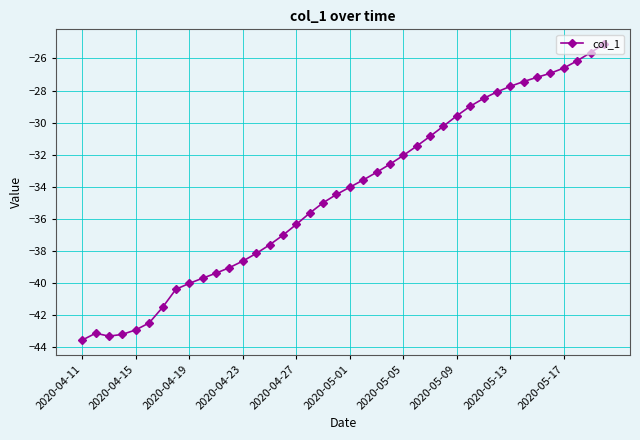

True or false: the data has more than 0 interior local peaks.

True